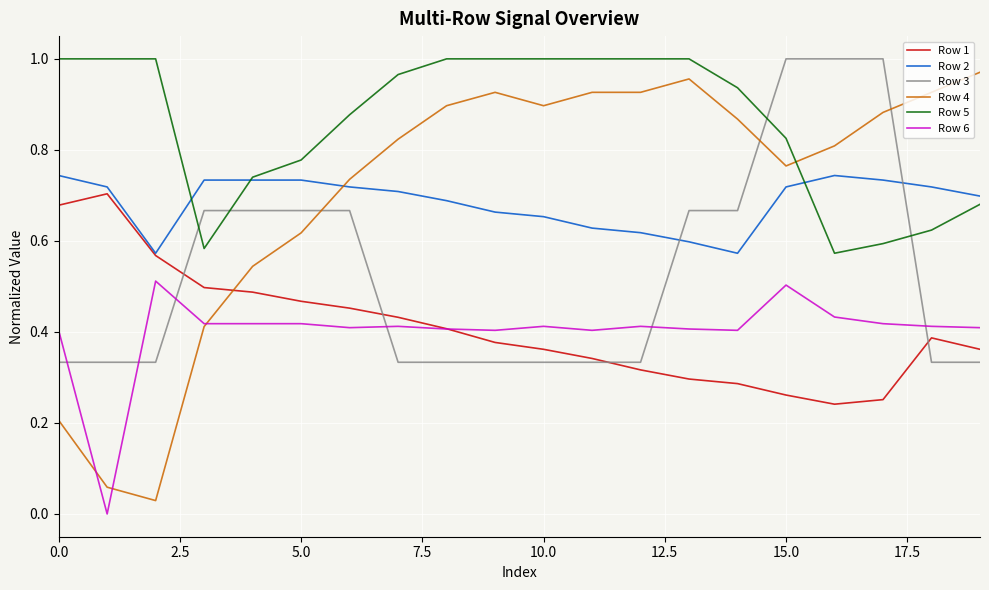

True or false: Row 1 and Row 5 intersect in this chart.

False